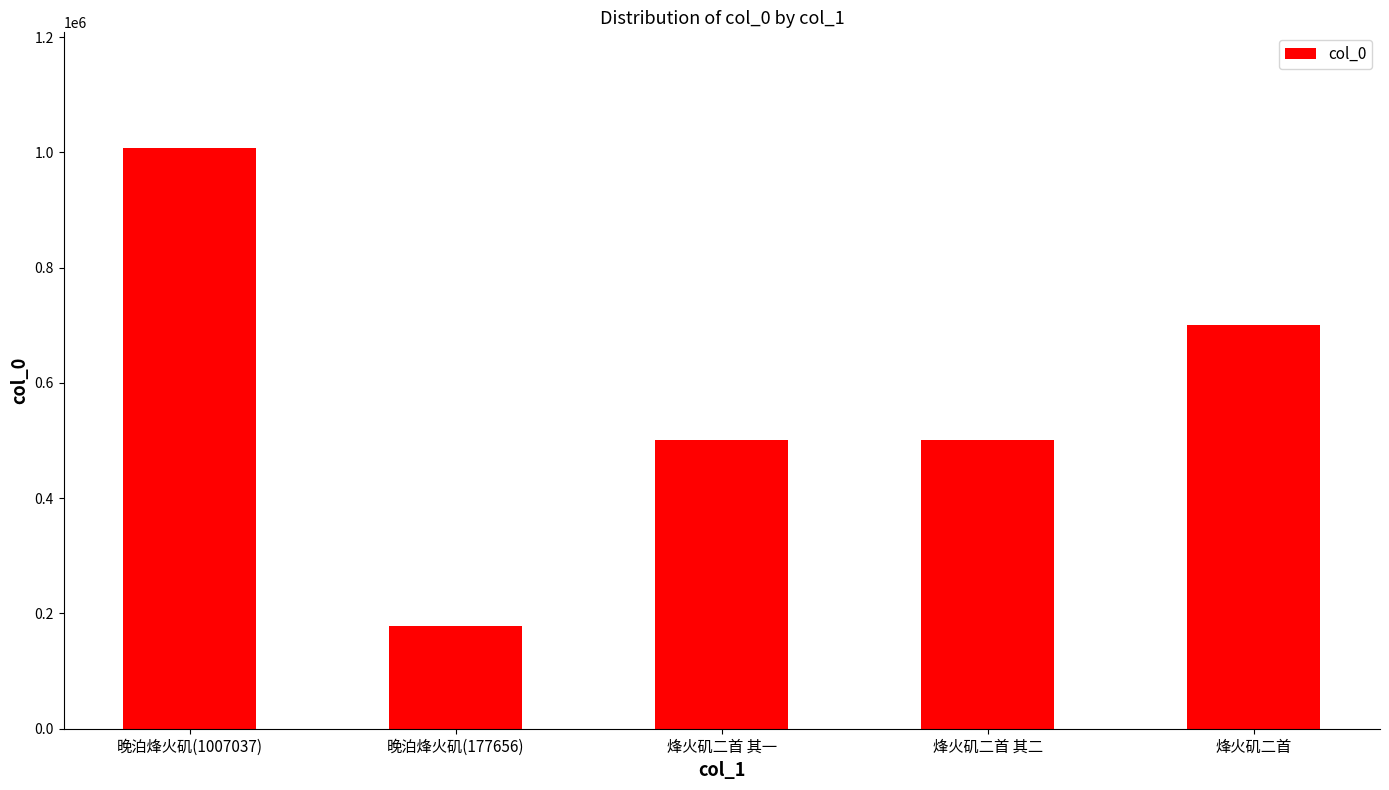

What is the label of the 5th bar from the left?

烽火矶二首